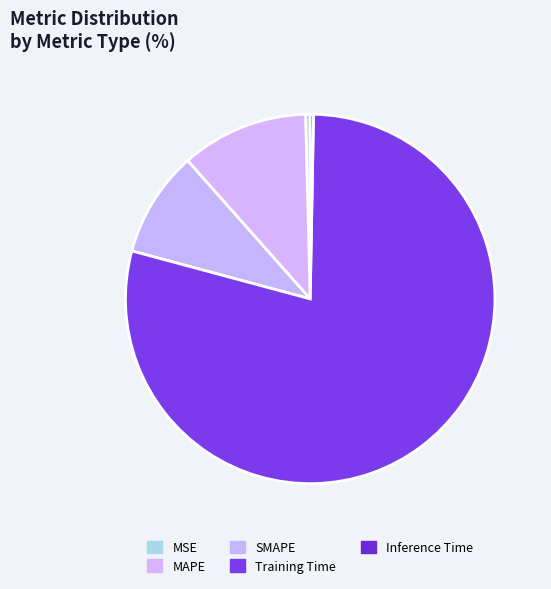

How many slices are in this pie chart?

5